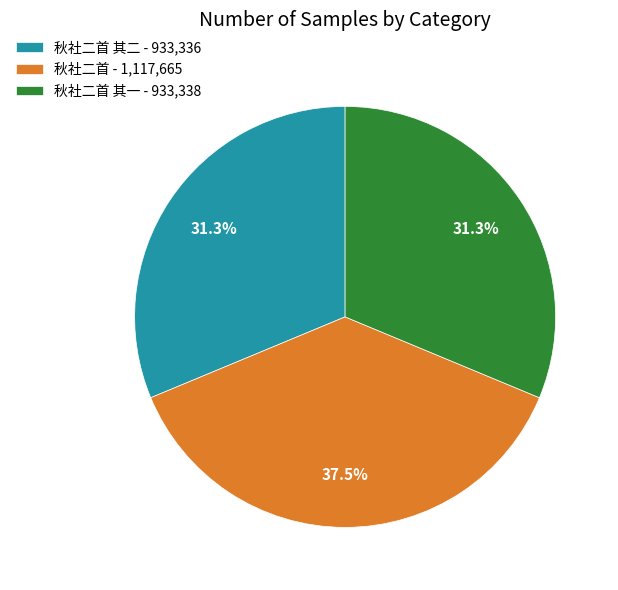

Between 秋社二首 - 1,117,665 and 秋社二首 其一 - 933,338, which is larger?

秋社二首 - 1,117,665